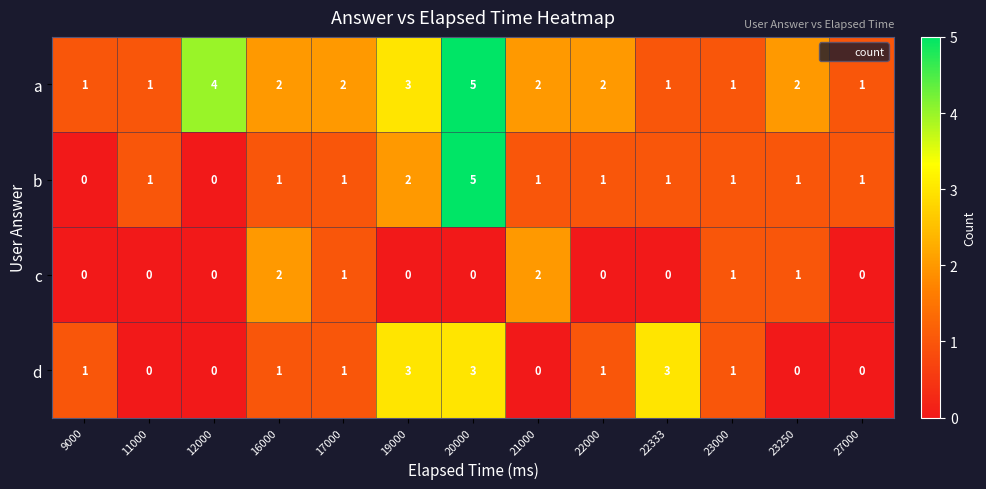

What is the maximum value for a?

5